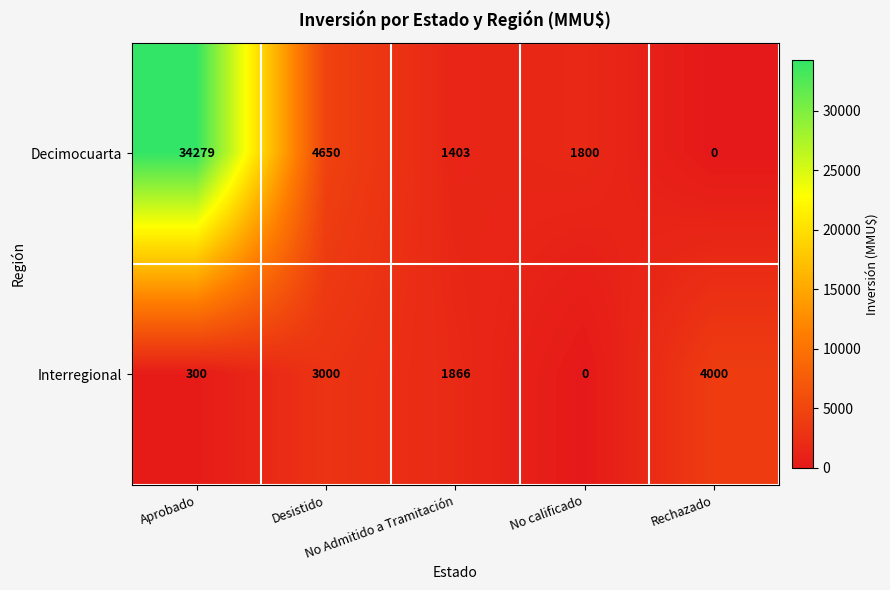

What is the average value of the Interregional series?

1833